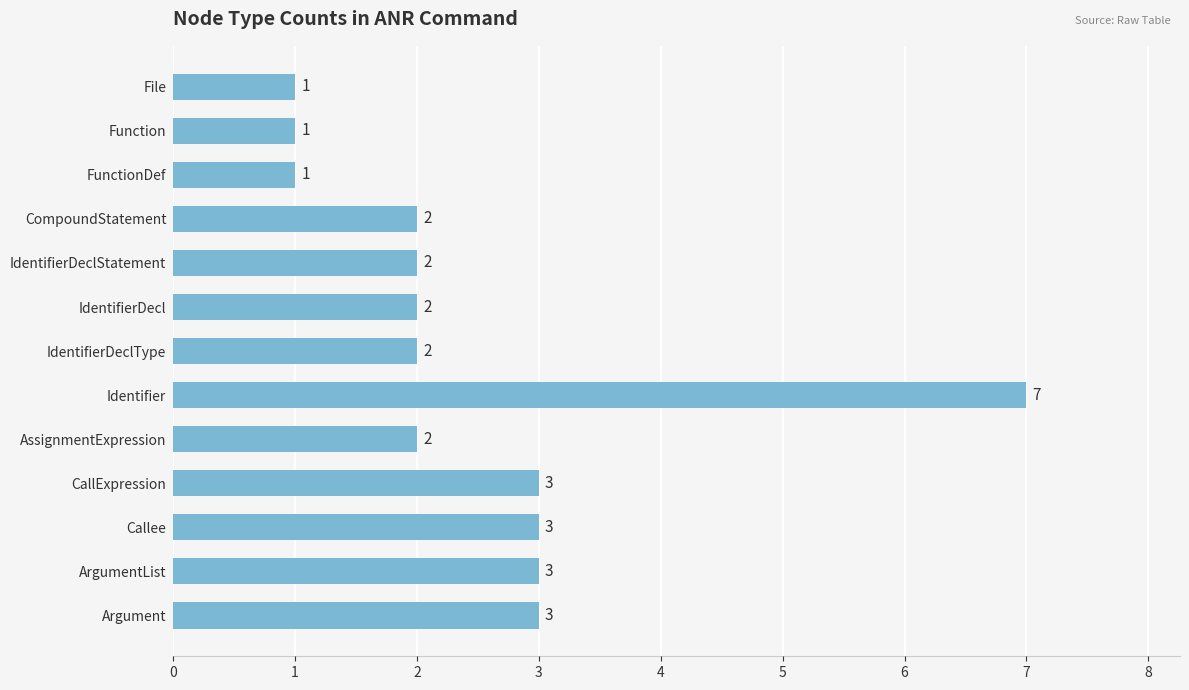

What is the maximum value shown in the chart?

7